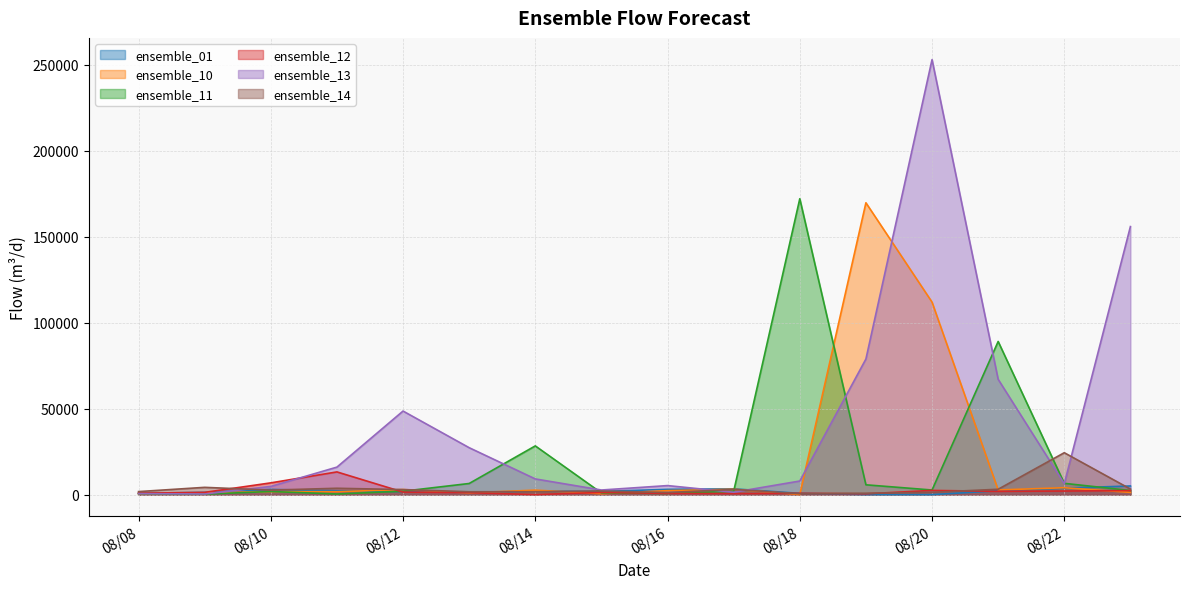

At which category does the chart reach its peak across all series?

08/20